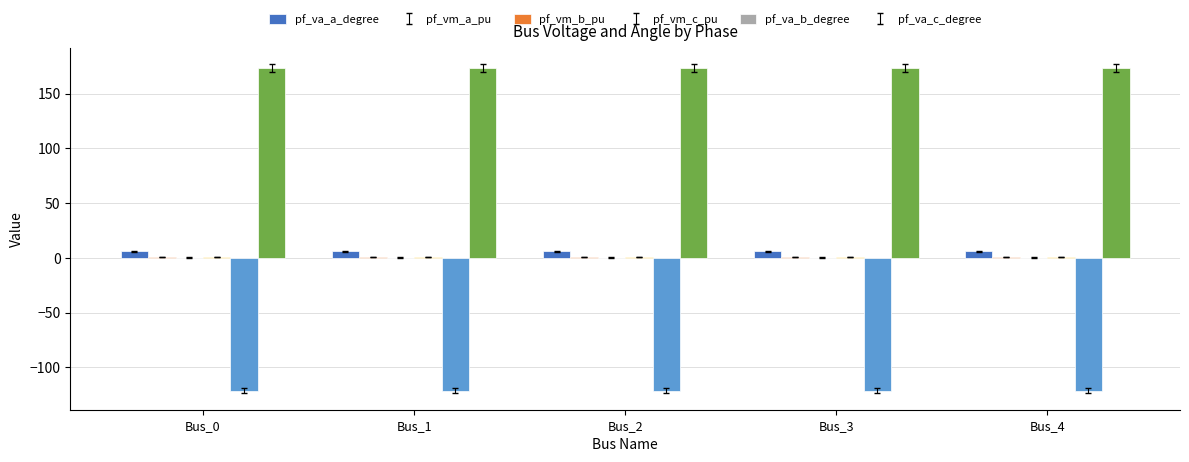

The value of pf_va_c_degree at Bus_3 is 68.1. True or false?

False